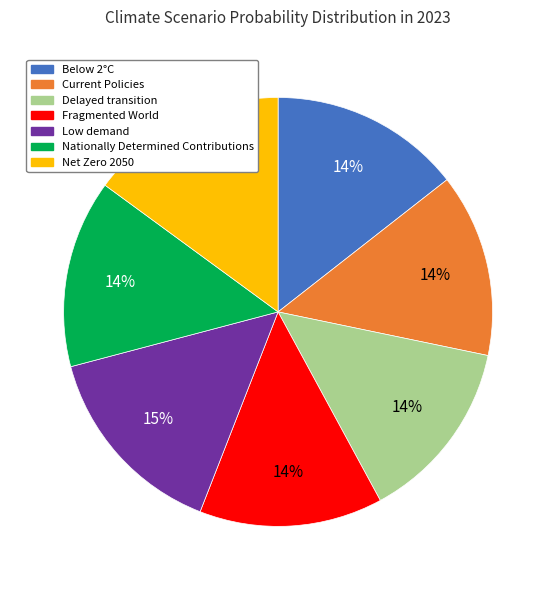

Does any single category account for the majority?

No